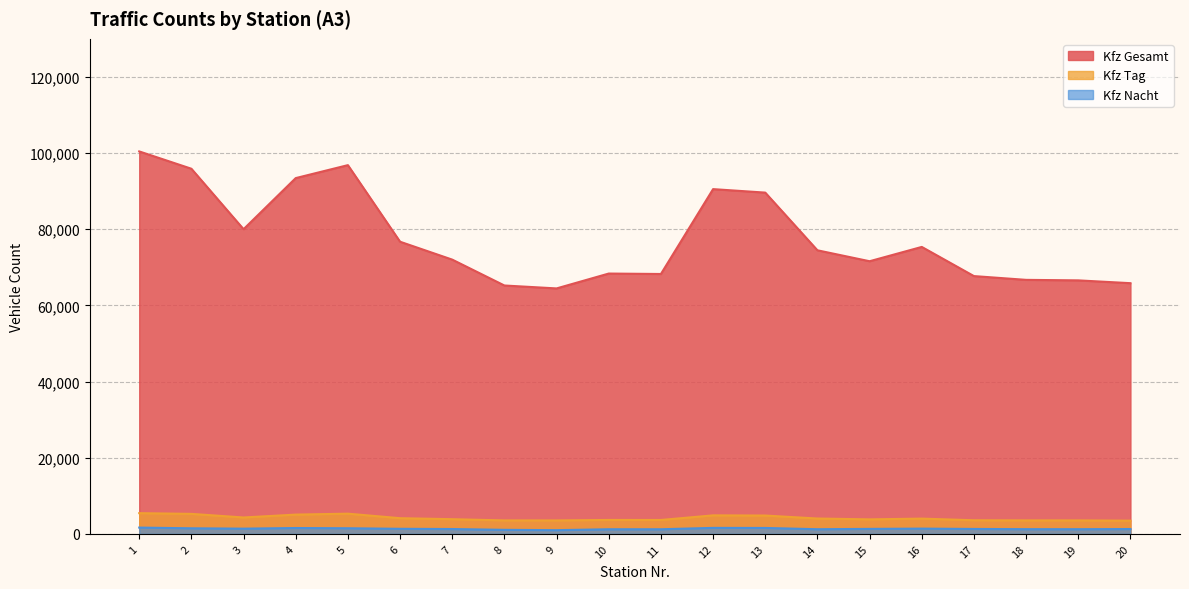

What is the maximum value shown in the chart?

100440